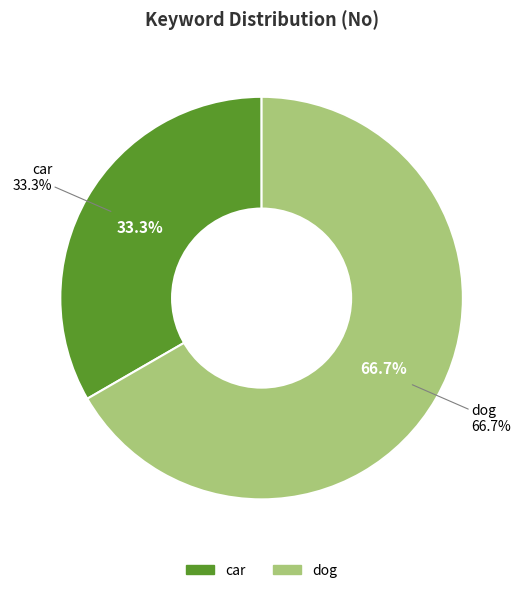

What percentage is NOT represented by car?

66.7%